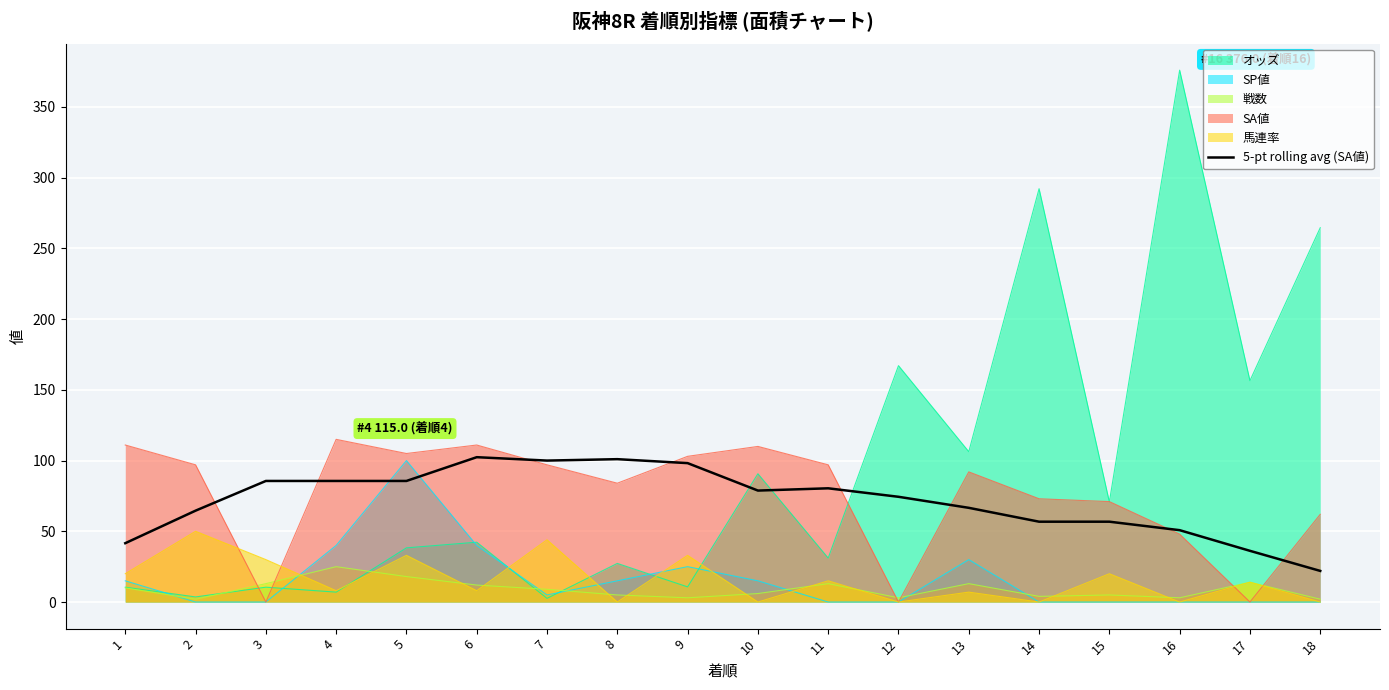

Which series has the largest range (max minus min)?

オッズ